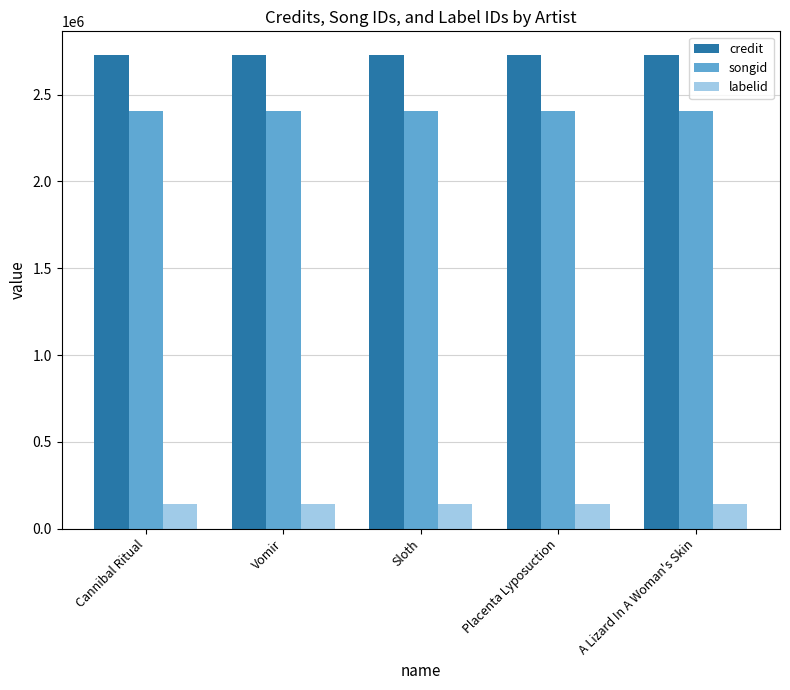

What is the value of the labelid bar at the 1st from the left?

142545